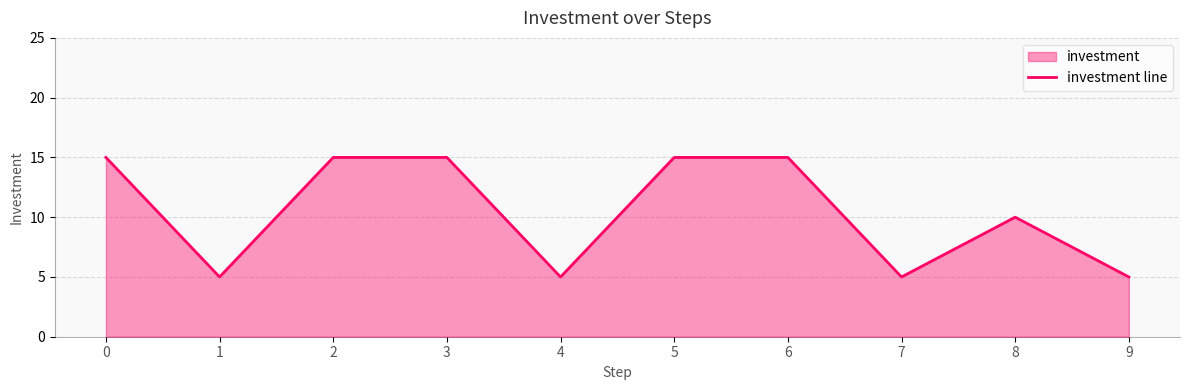

List the labels in order of value, largest first.

0, 2, 3, 5, 6, 8, 1, 4, 7, 9